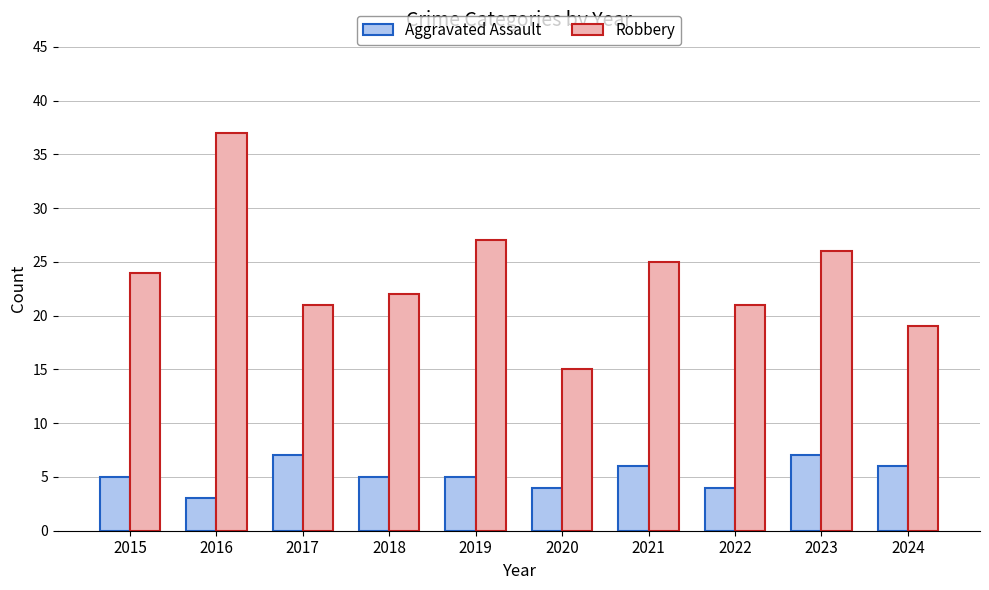

Which series changed the most between 2016 and 2018?

Robbery